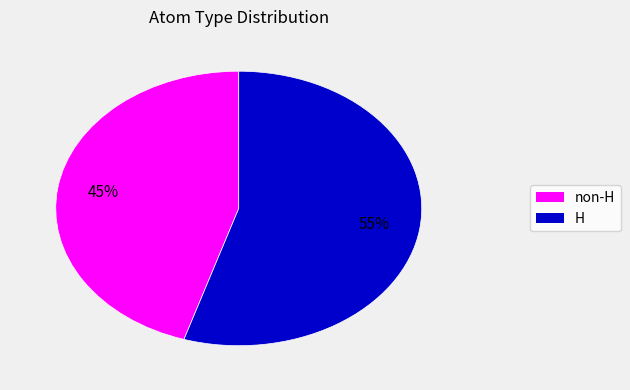

What is the ratio of the value at H to the value at non-H?

1.2